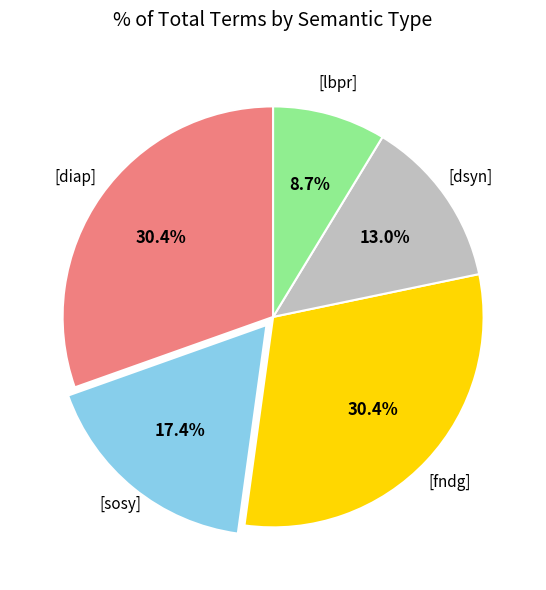

Is there any slice that represents more than half of the pie?

No